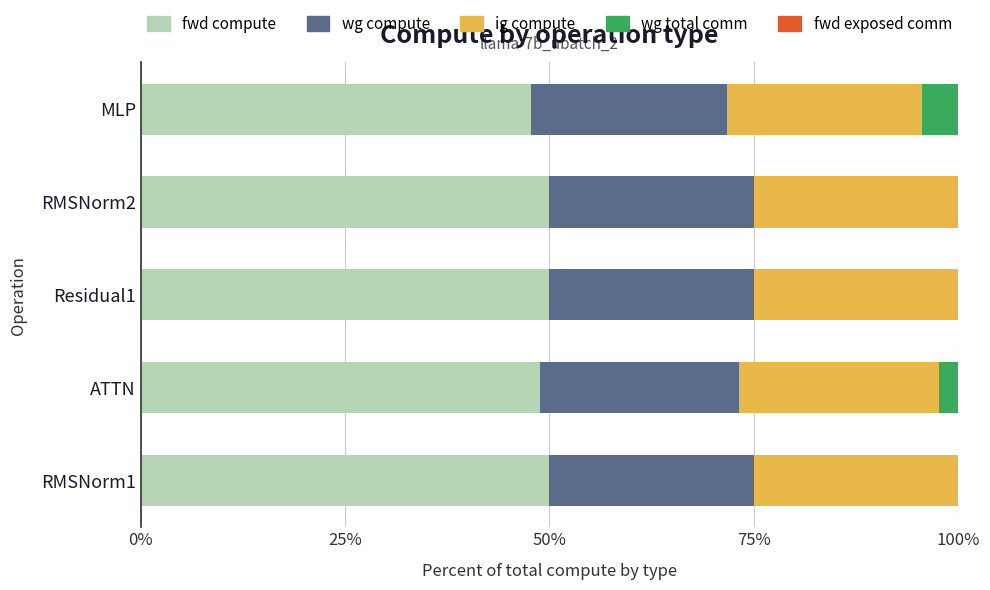

What is the total value across all series at RMSNorm2?

100.0